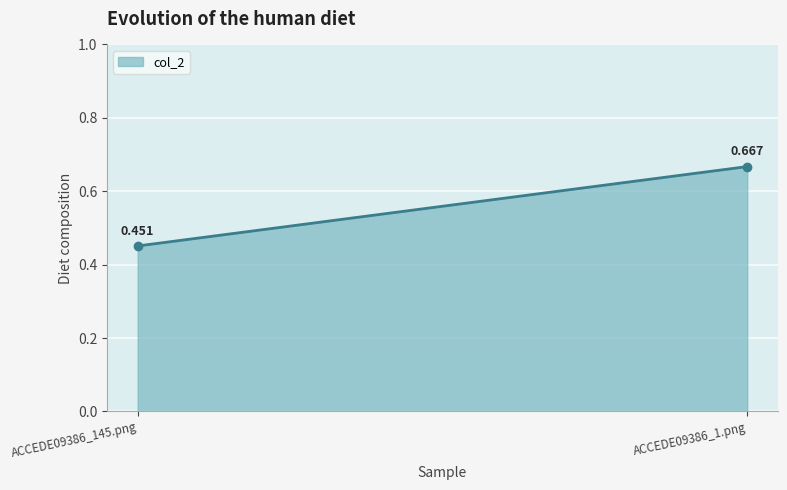

Is it true that the value at ACCEDE09386_1.png is 0.9?

False